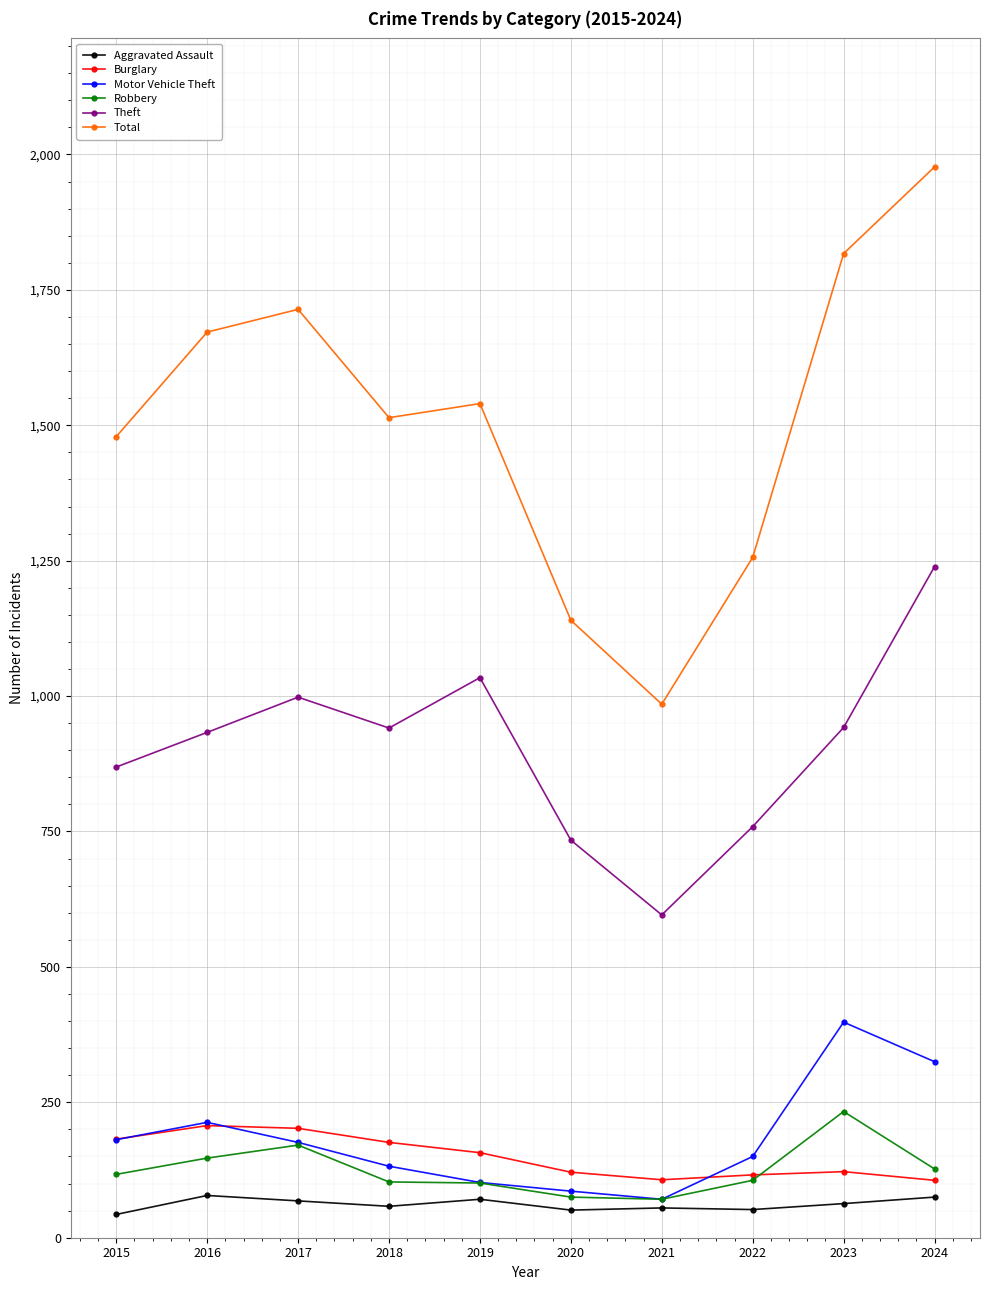

At which category does the chart reach its peak across all series?

2024